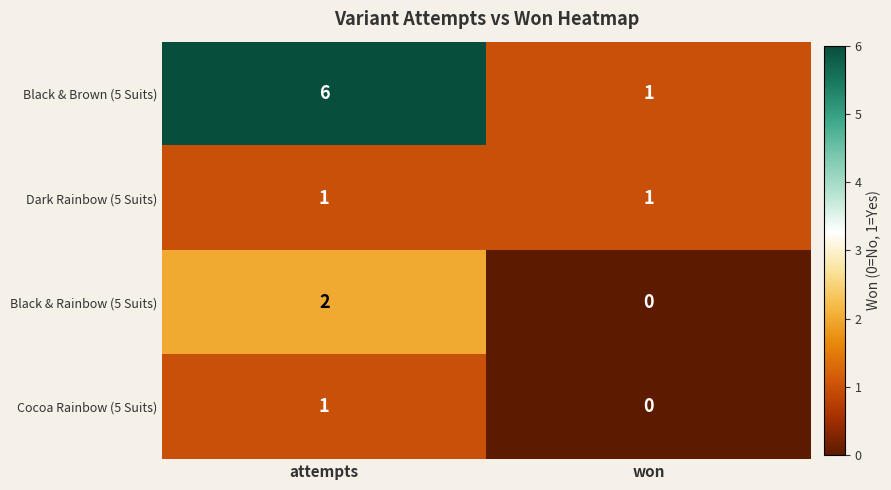

Is the value of Black & Brown (5 Suits) at won greater than the value of Black & Rainbow (5 Suits) at won?

Yes